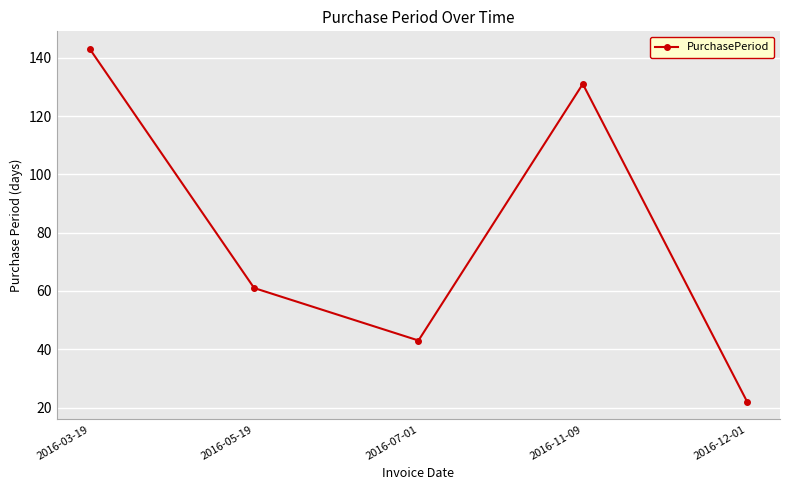

Does the chart display data point markers on the line(s)?

Yes